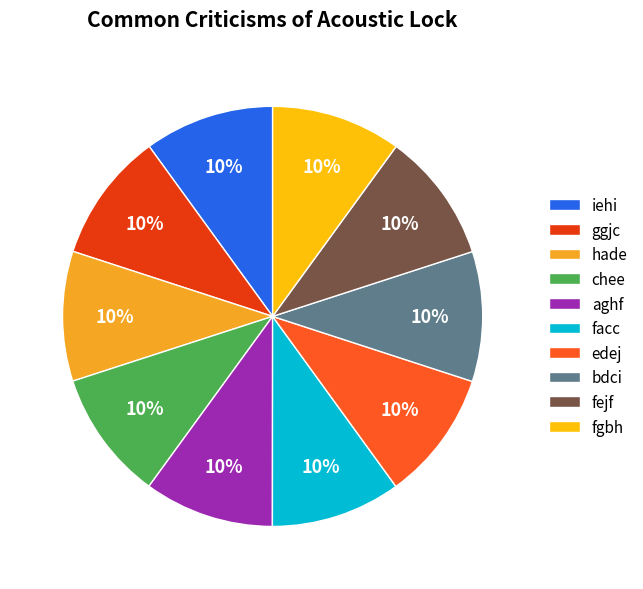

To the nearest percent, what percentage of the pie is iehi?

10%